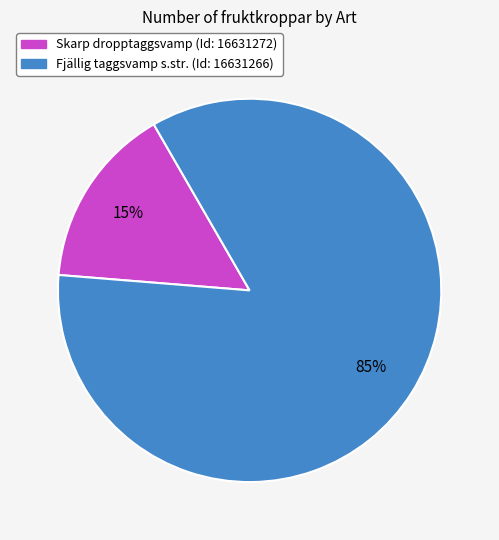

The Fjällig taggsvamp s.str. (Id: 16631266) slice represents 85% of the pie. True or false?

True